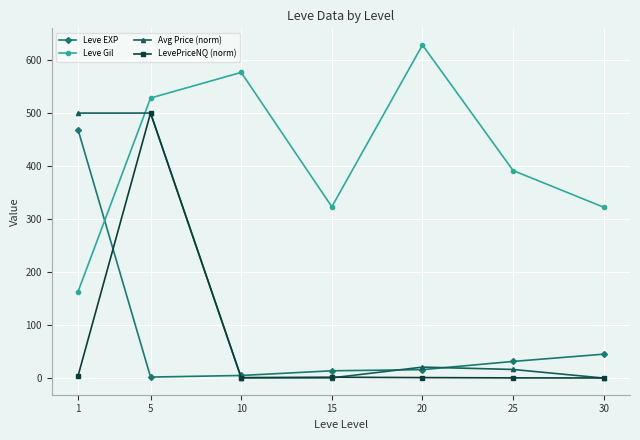

Rank the series at 1 from highest to lowest value.

Avg Price (norm), Leve EXP, Leve Gil, LevePriceNQ (norm)